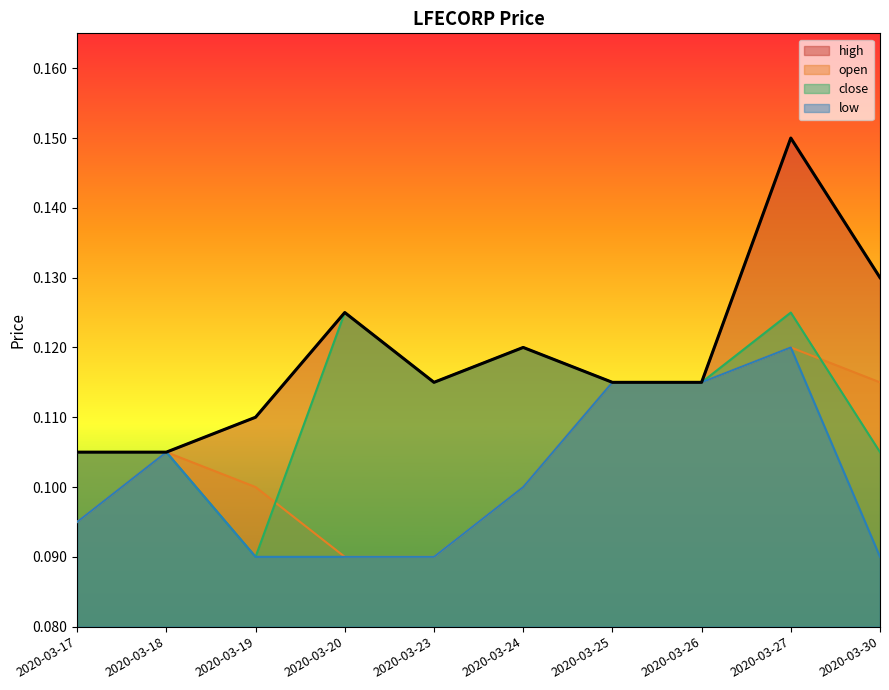

Reading right to left, extract all data points from this chart.

high: 2020-03-30=0.1	2020-03-27=0.1	2020-03-26=0.1	2020-03-25=0.1	2020-03-24=0.1	2020-03-23=0.1	2020-03-20=0.1	2020-03-19=0.1	2020-03-18=0.1	2020-03-17=0.1
open: 2020-03-30=0.1	2020-03-27=0.1	2020-03-26=0.1	2020-03-25=0.1	2020-03-24=0.1	2020-03-23=0.1	2020-03-20=0.1	2020-03-19=0.1	2020-03-18=0.1	2020-03-17=0.1
close: 2020-03-30=0.1	2020-03-27=0.1	2020-03-26=0.1	2020-03-25=0.1	2020-03-24=0.1	2020-03-23=0.1	2020-03-20=0.1	2020-03-19=0.1	2020-03-18=0.1	2020-03-17=0.1
low: 2020-03-30=0.1	2020-03-27=0.1	2020-03-26=0.1	2020-03-25=0.1	2020-03-24=0.1	2020-03-23=0.1	2020-03-20=0.1	2020-03-19=0.1	2020-03-18=0.1	2020-03-17=0.1